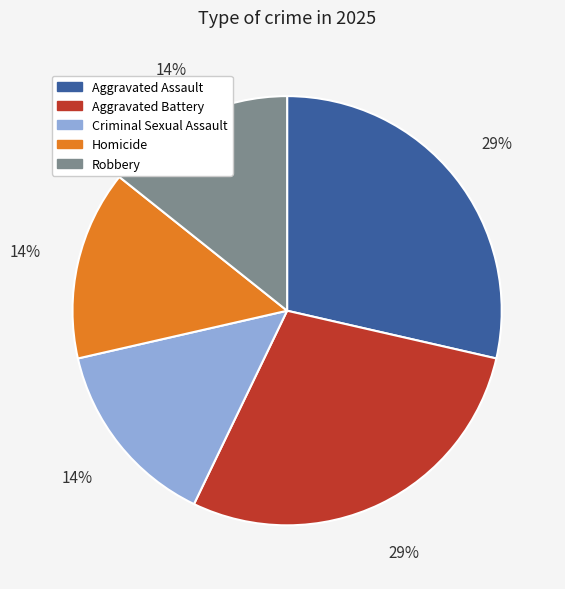

True or false: Homicide accounts for 27% of the total.

False